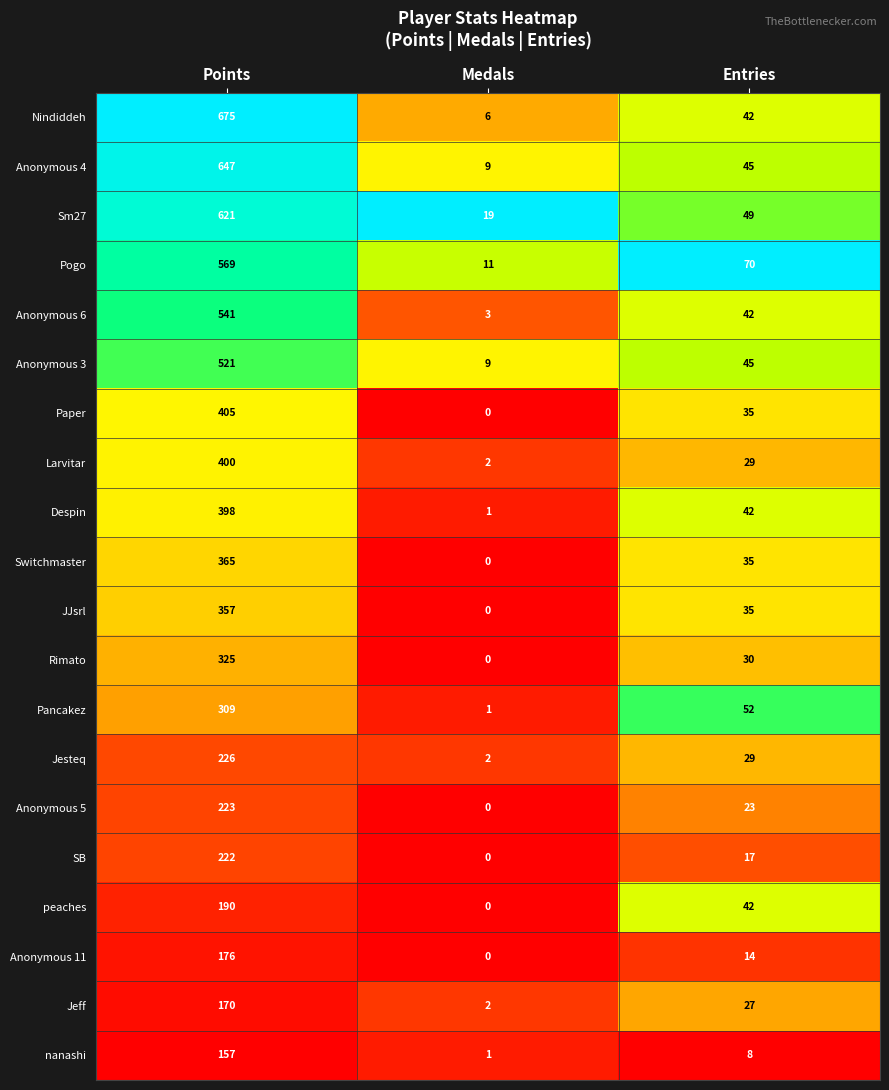

Which series has the largest total across all categories?

Nindiddeh